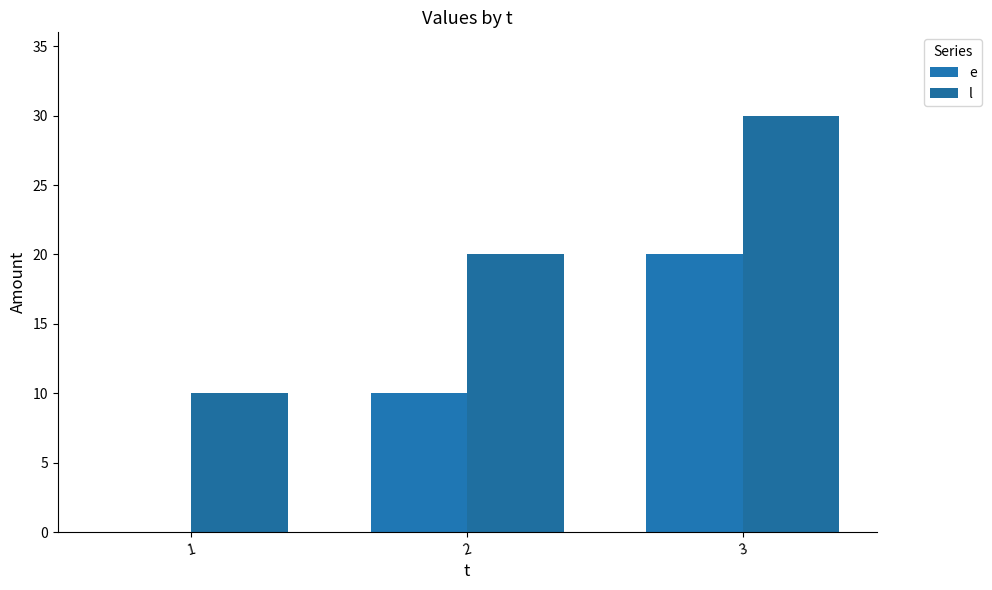

How many groups of bars are there?

3